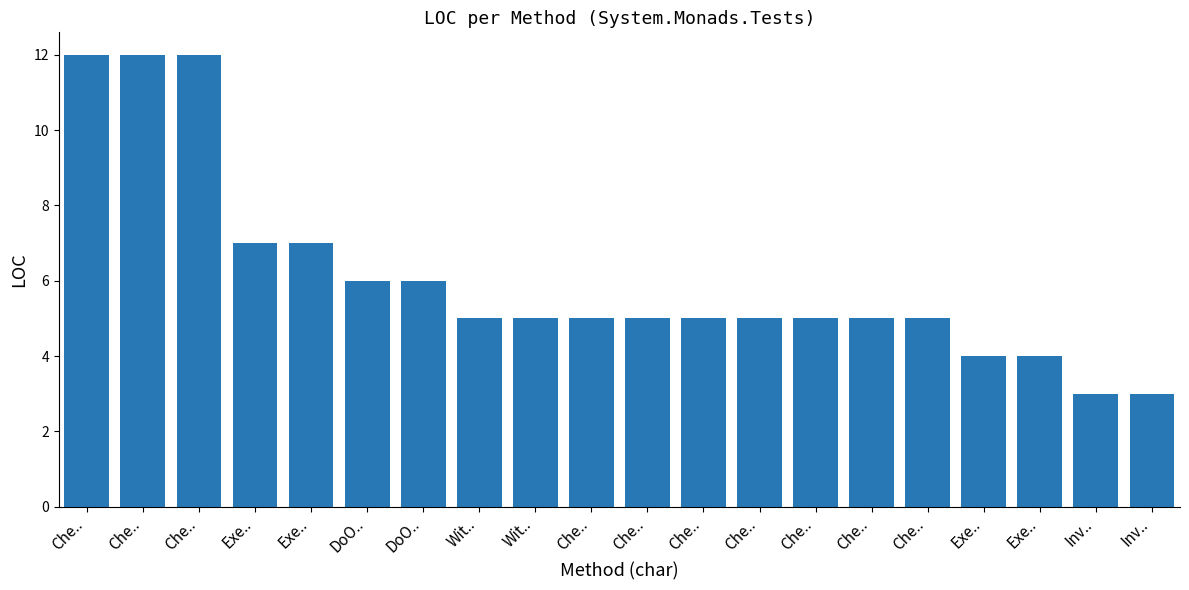

What is the label of the 11th bar from the left?

Che..